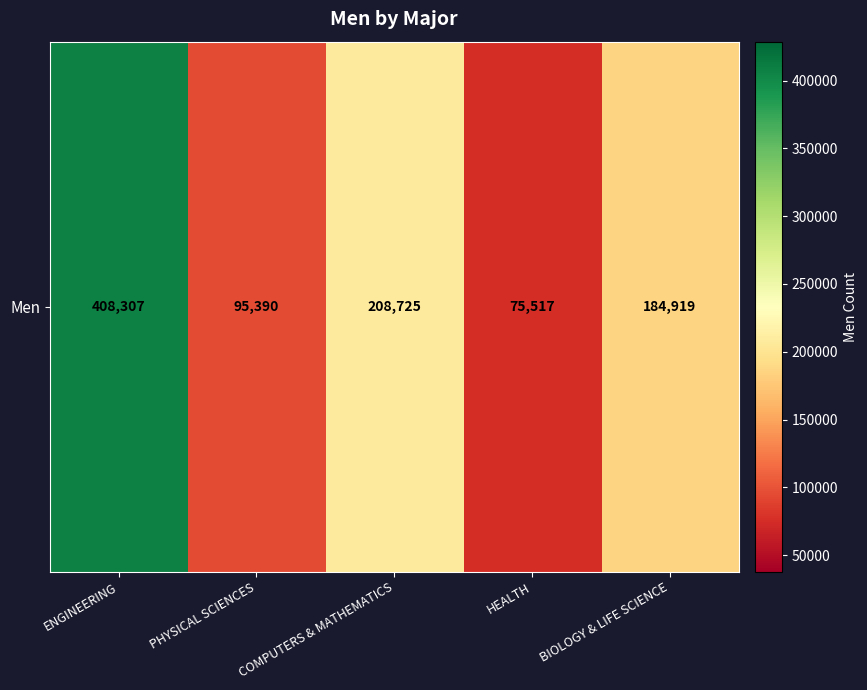

The chart shows a value of 219241 at ENGINEERING. True or false?

False